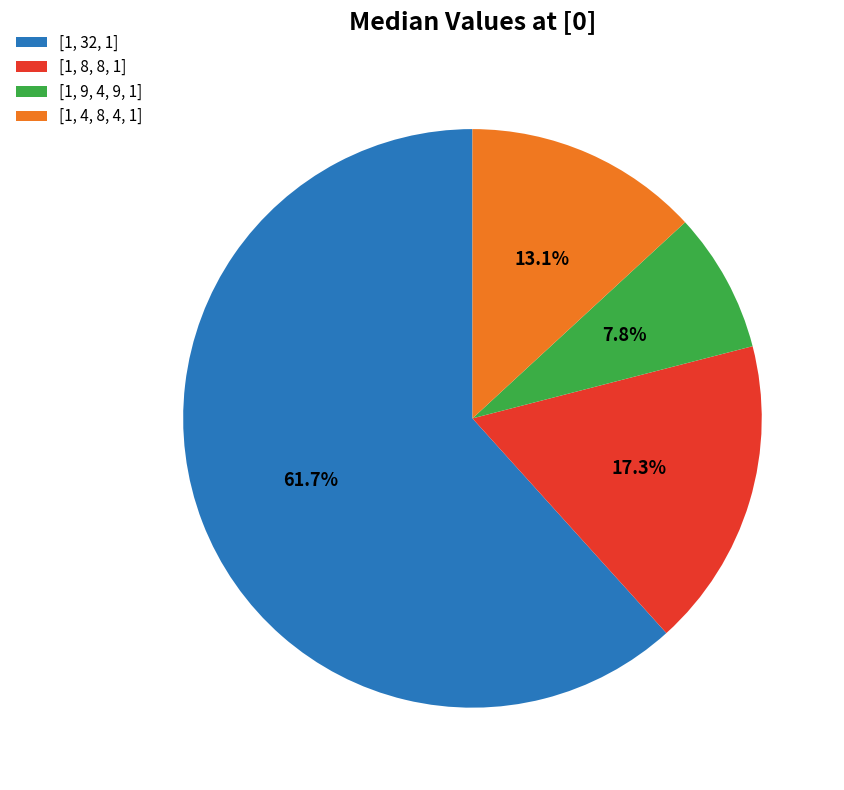

Is [1, 32, 1] the majority of the pie?

Yes